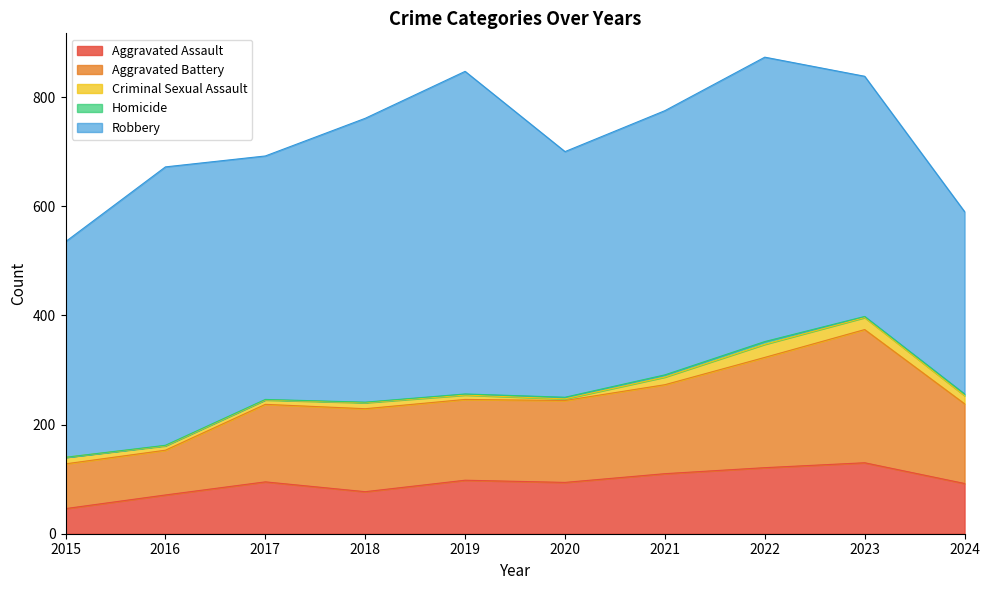

At how many categories does at least one series exceed 399?

8